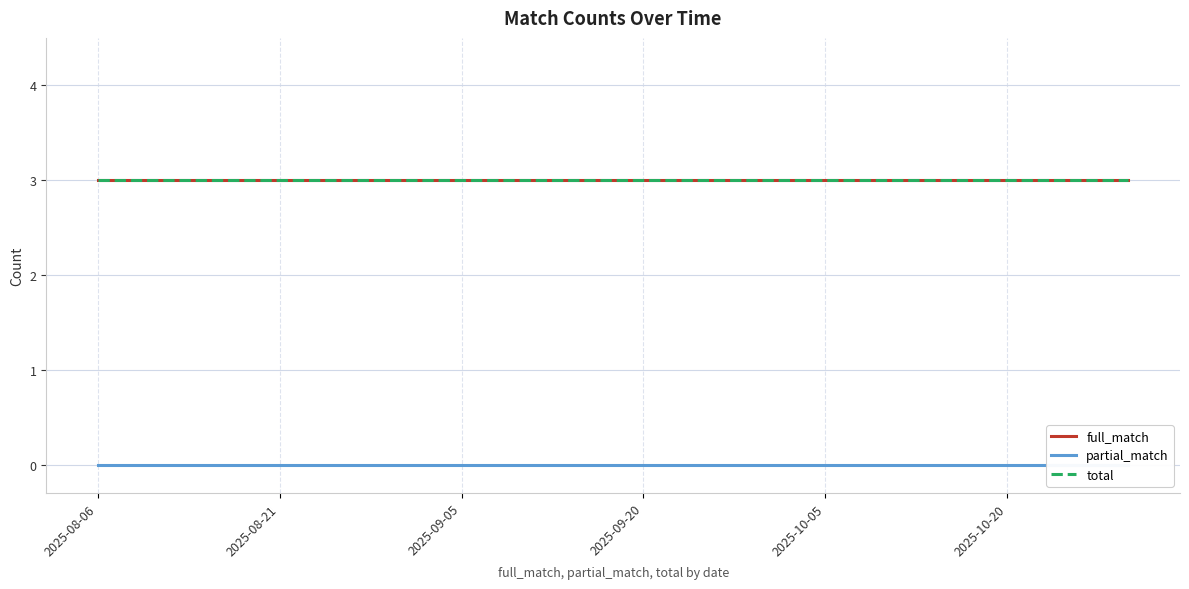

How many data points does each series have?

18